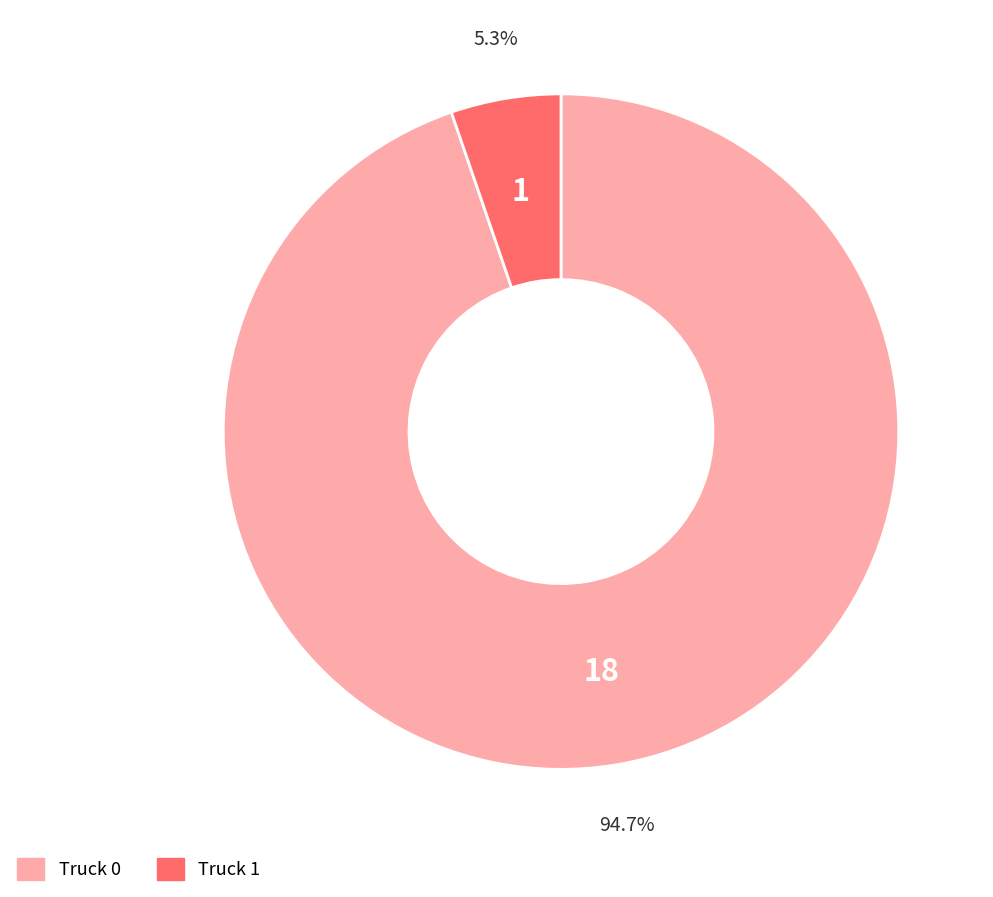

Do Truck 0 and Truck 1 together represent more than half of the pie?

Yes